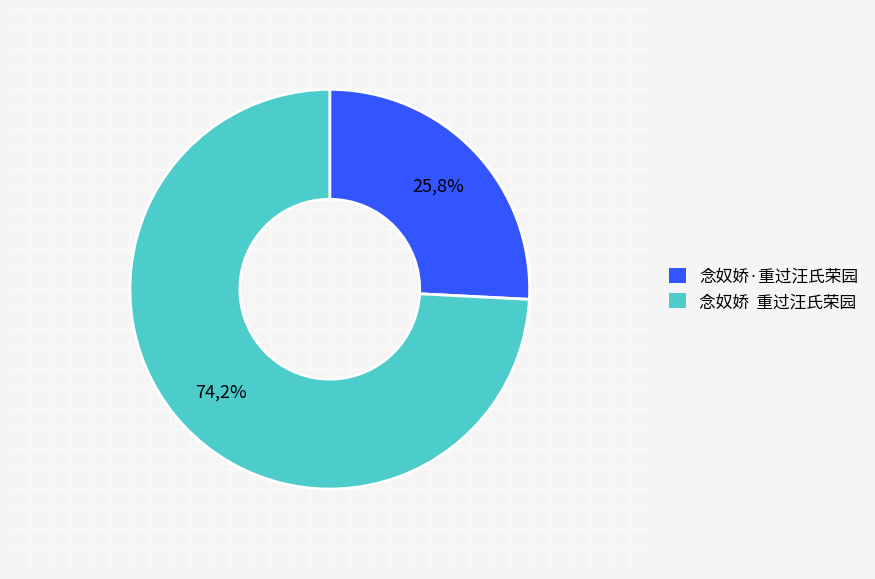

To the nearest percent, what portion does 念奴娇  重过汪氏荣园 represent?

74%